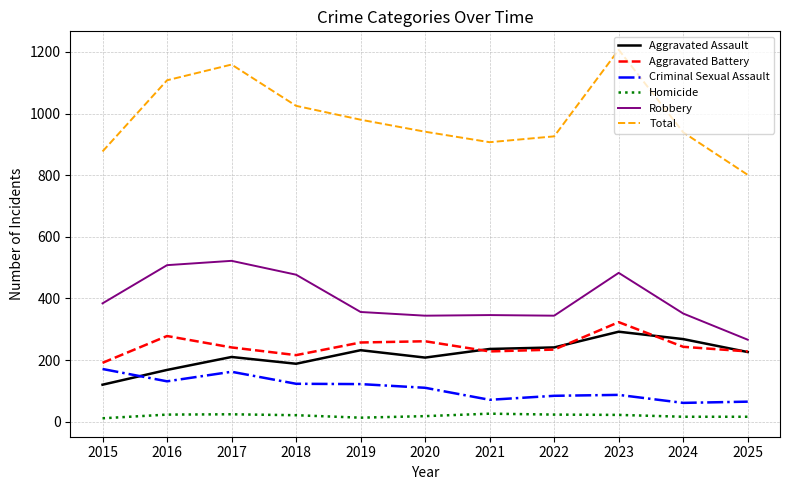

The Homicide series shows 24 at 2017. True or false?

True